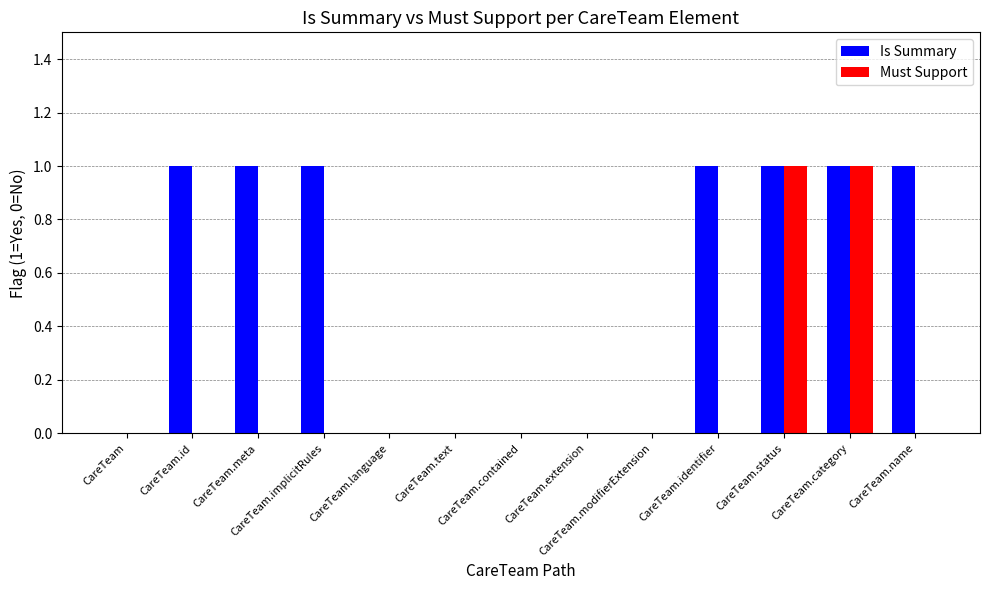

What is the sum of all Is Summary values?

7